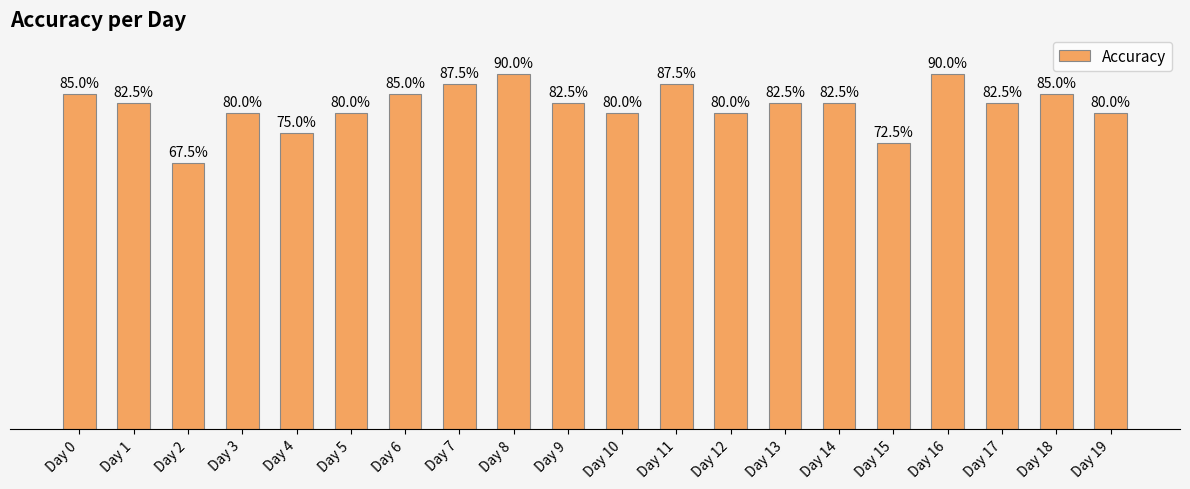

Reading left to right, transcribe all the data shown in this chart.

Day 0=0.8	Day 1=0.8	Day 2=0.7	Day 3=0.8	Day 4=0.8	Day 5=0.8	Day 6=0.8	Day 7=0.9	Day 8=0.9	Day 9=0.8	Day 10=0.8	Day 11=0.9	Day 12=0.8	Day 13=0.8	Day 14=0.8	Day 15=0.7	Day 16=0.9	Day 17=0.8	Day 18=0.8	Day 19=0.8